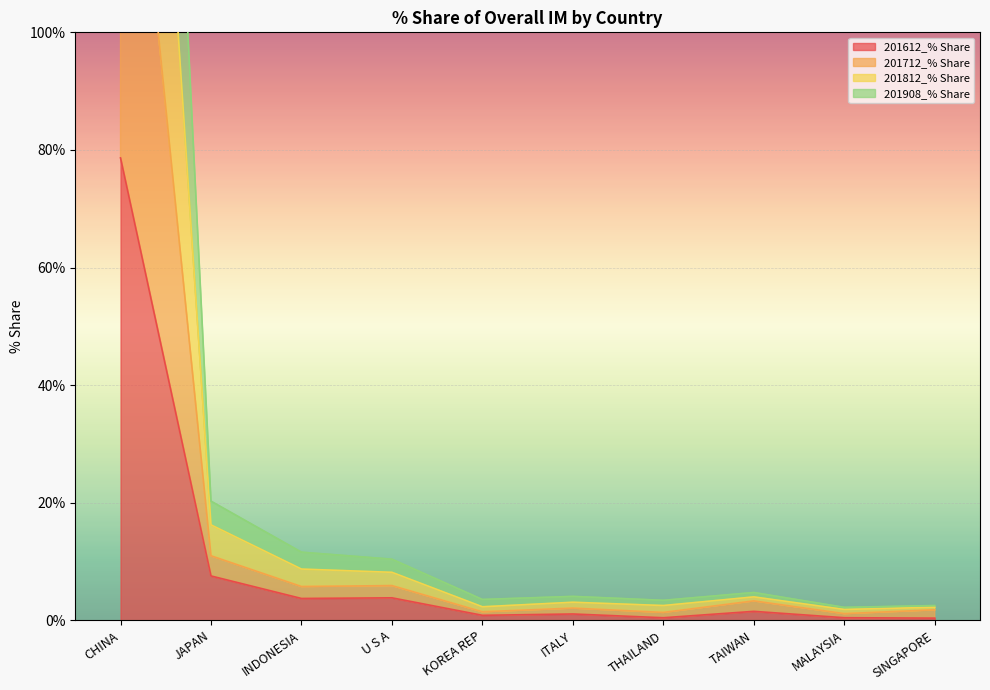

Between U S A and THAILAND, which is larger?

U S A